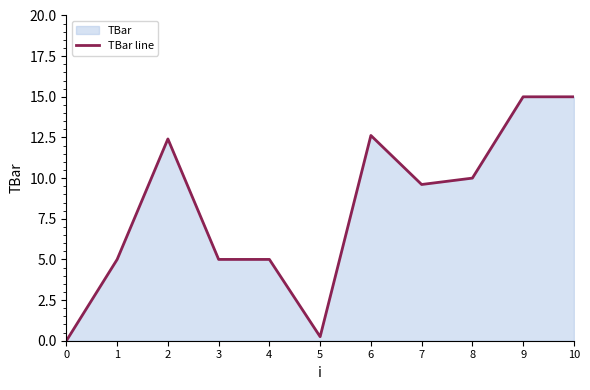

How many distinct data groups are displayed?

1